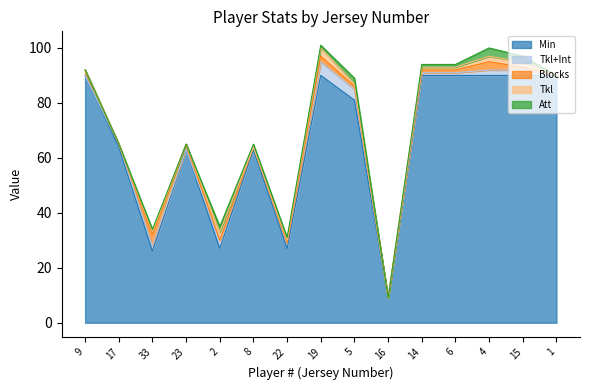

What is the sum of all Tkl values?

15